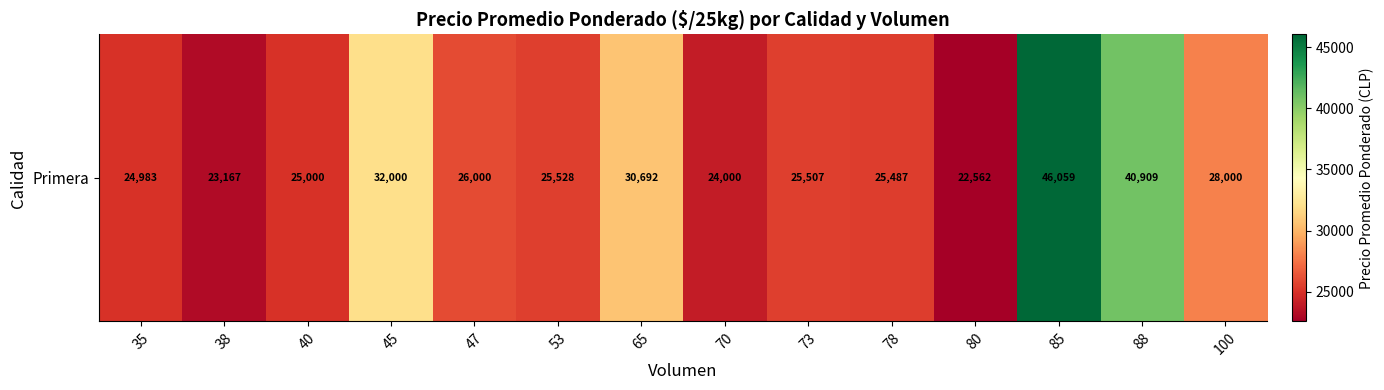

Reading left to right, transcribe all the data shown in this chart.

35=24983	38=23167	40=25000	45=32000	47=26000	53=25528	65=30692	70=24000	73=25507	78=25487	80=22562	85=46059	88=40909	100=28000